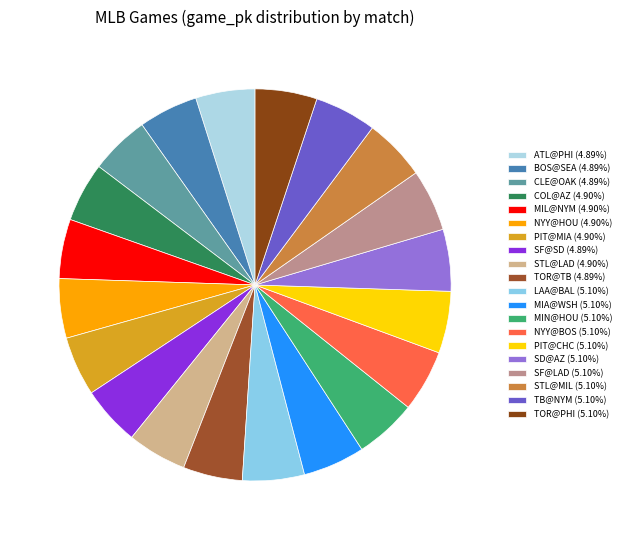

Between SF@SD and ATL@PHI, which is larger?

ATL@PHI